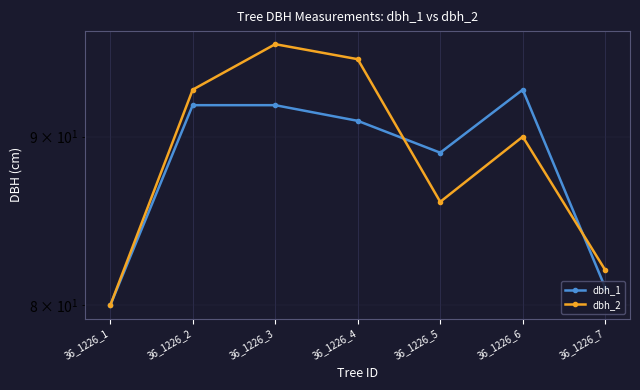

What are all the series names shown in the legend?

dbh_1, dbh_2